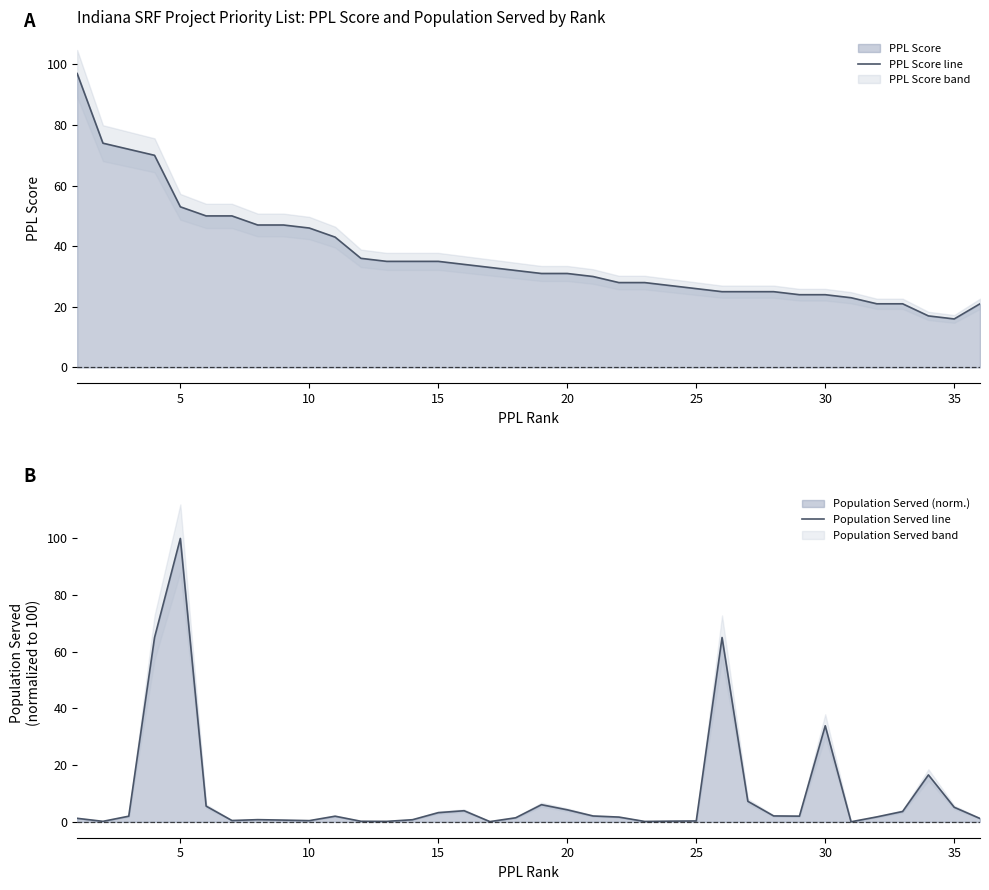

Where is PPL Score line nearest to the value 56?

5